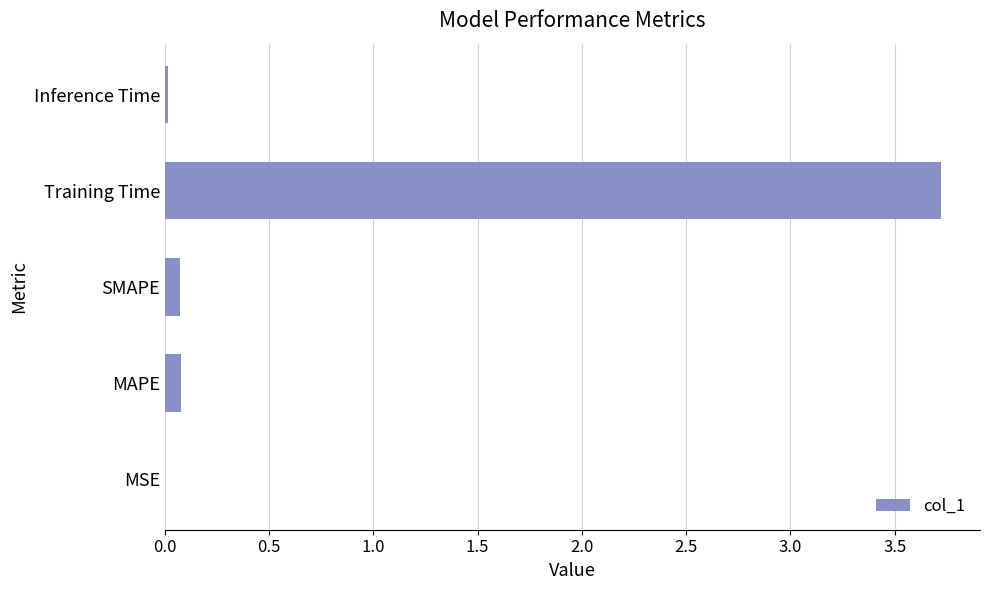

How many data points does each series have?

5